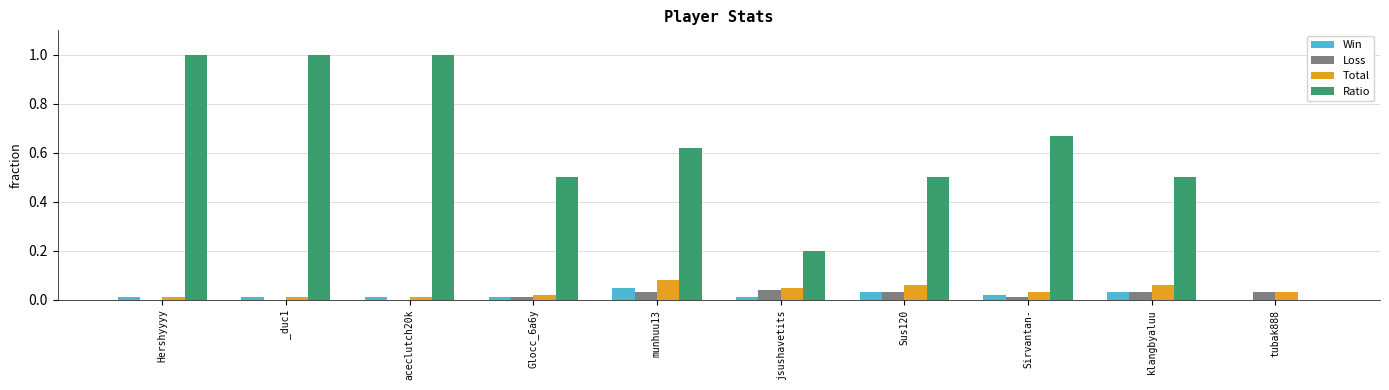

Between munhuu13 and jsushavetits, which series saw the biggest shift?

Ratio